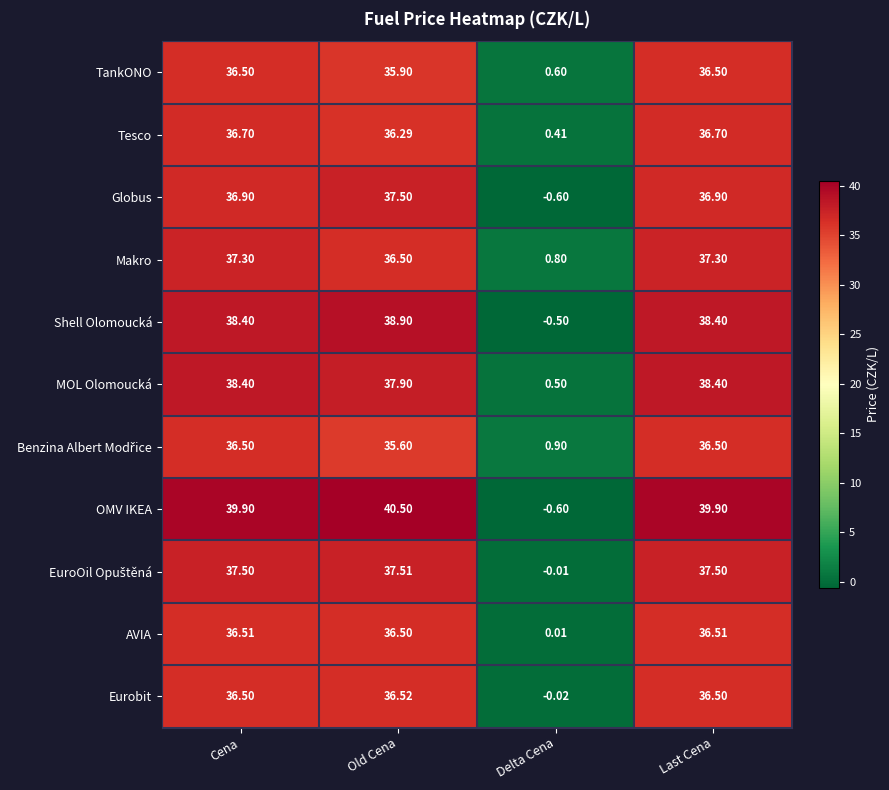

Where does the Makro series first go above 37?

Cena